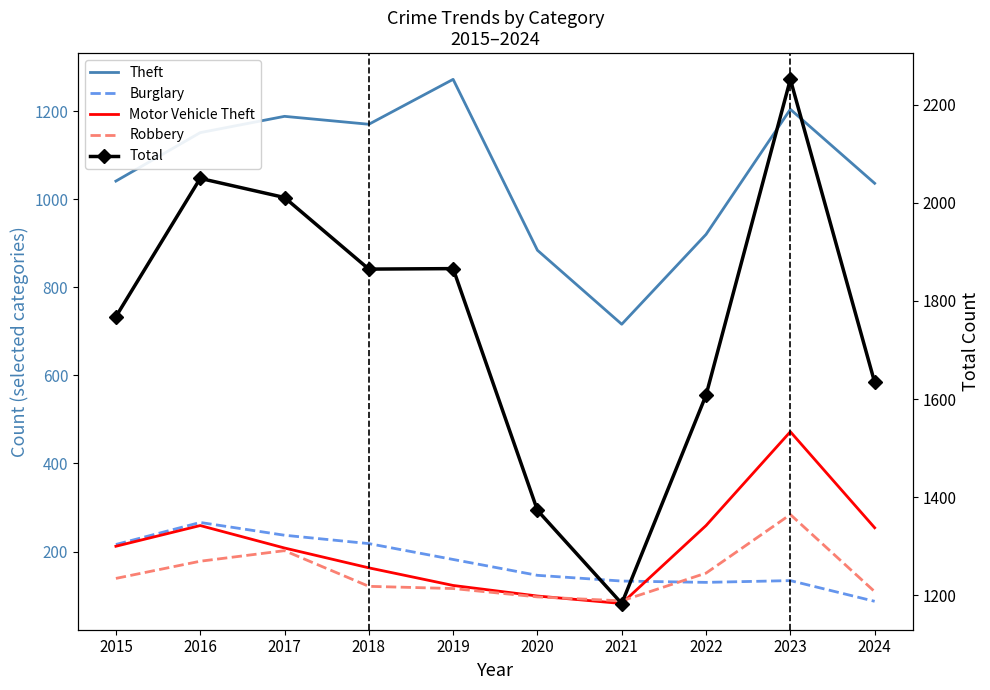

What is the difference between the maximum and minimum values in the Total series?

1069